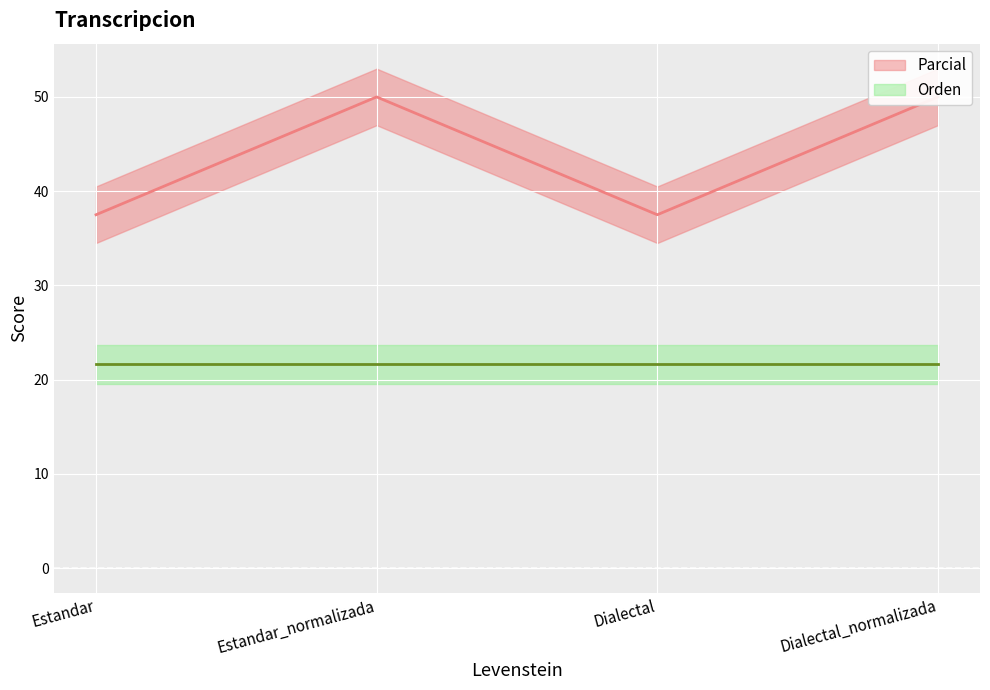

Which label corresponds to the largest value in the chart?

Estandar_normalizada